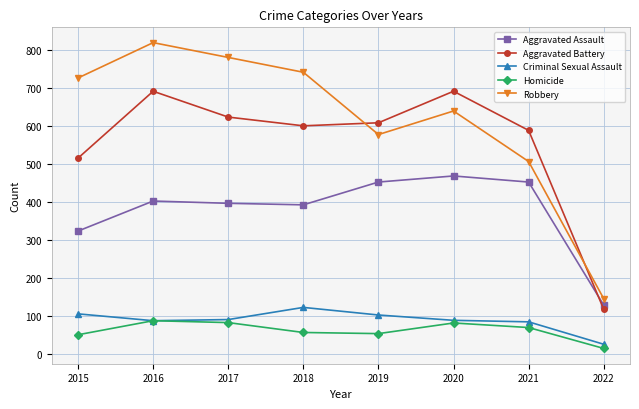

What value does the Aggravated Assault series have at 2018, to the nearest 5?

390